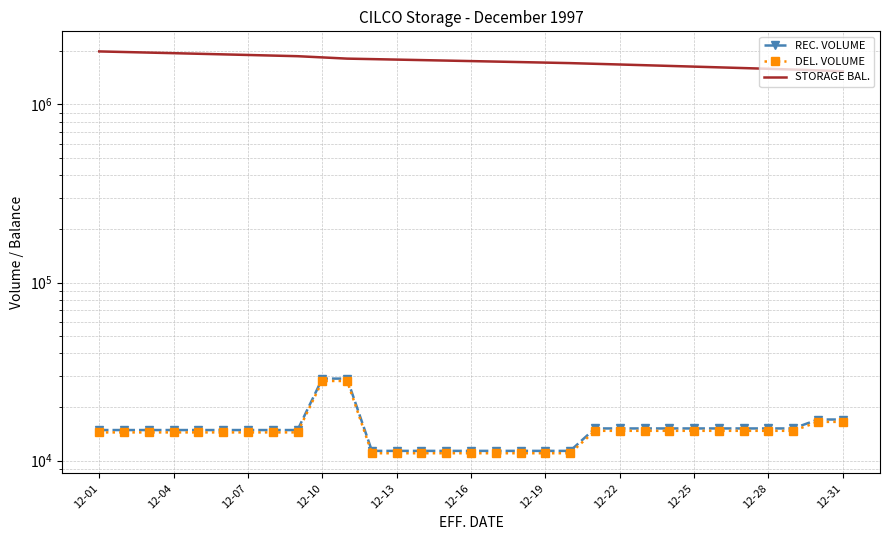

How many categories are shown in the chart?

31